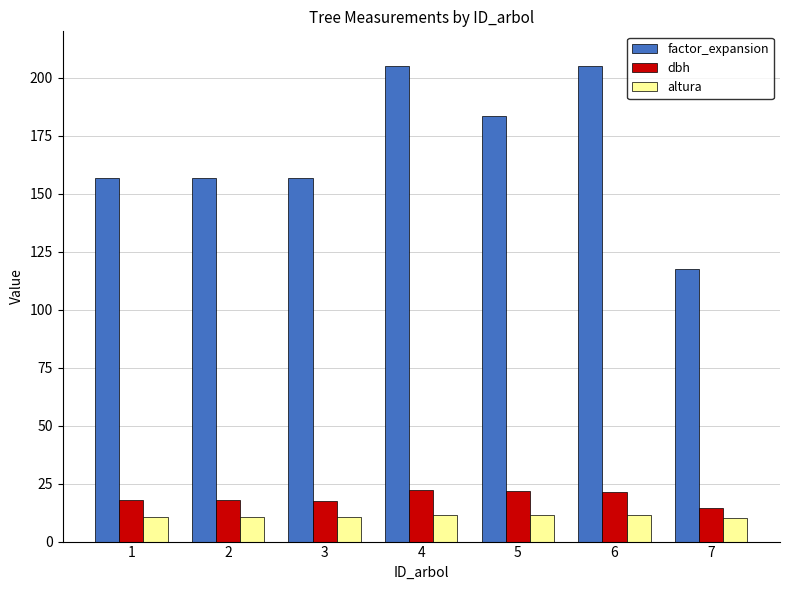

What are all the series names shown in the legend?

factor_expansion, dbh, altura